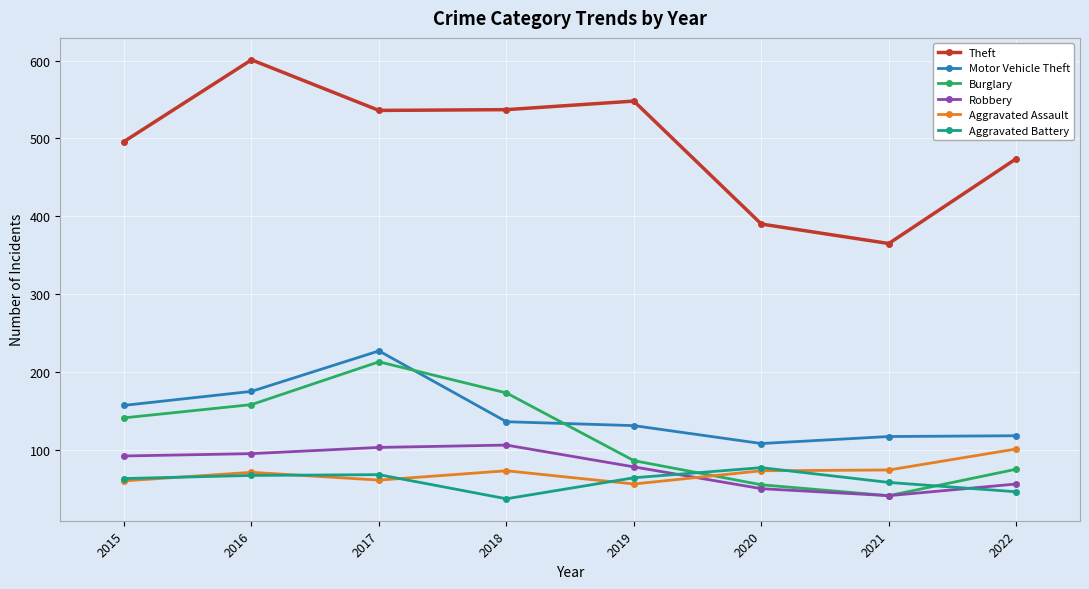

Is this an area chart (filled region under the line)?

No